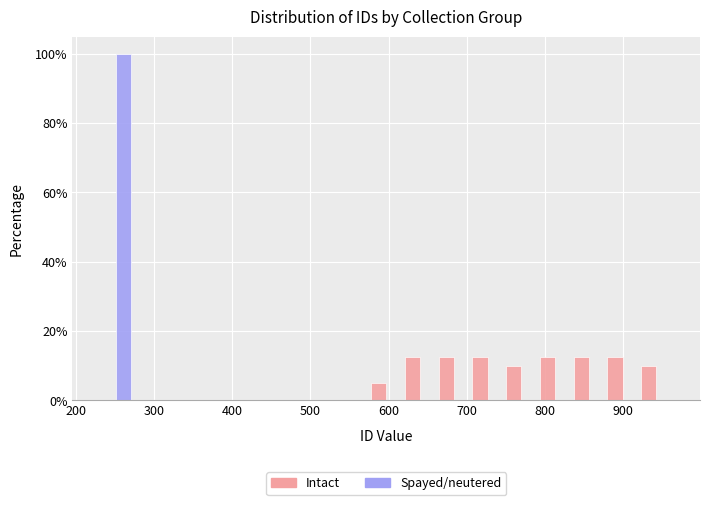

Reading left to right, list every range on the x-axis with the height of the bar of each series over it. Neither the bar edges nor the heights are printed on the chart, so give them approximately, as read against the axes.

230 to 270: Intact=0	Spayed/neutered=100
270 to 320: Intact=0	Spayed/neutered=0
320 to 360: Intact=0	Spayed/neutered=0
360 to 400: Intact=0	Spayed/neutered=0
400 to 450: Intact=0	Spayed/neutered=0
450 to 490: Intact=0	Spayed/neutered=0
490 to 530: Intact=0	Spayed/neutered=0
530 to 580: Intact=0	Spayed/neutered=0
580 to 620: Intact=6	Spayed/neutered=0
620 to 660: Intact=12	Spayed/neutered=0
660 to 700: Intact=12	Spayed/neutered=0
700 to 750: Intact=12	Spayed/neutered=0
750 to 790: Intact=10	Spayed/neutered=0
790 to 830: Intact=12	Spayed/neutered=0
830 to 880: Intact=12	Spayed/neutered=0
880 to 920: Intact=12	Spayed/neutered=0
920 to 960: Intact=10	Spayed/neutered=0